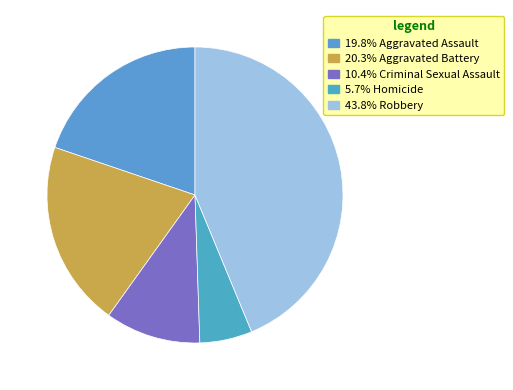

Rank the categories by value from highest to lowest.

Robbery, Aggravated Battery, Aggravated Assault, Criminal Sexual Assault, Homicide